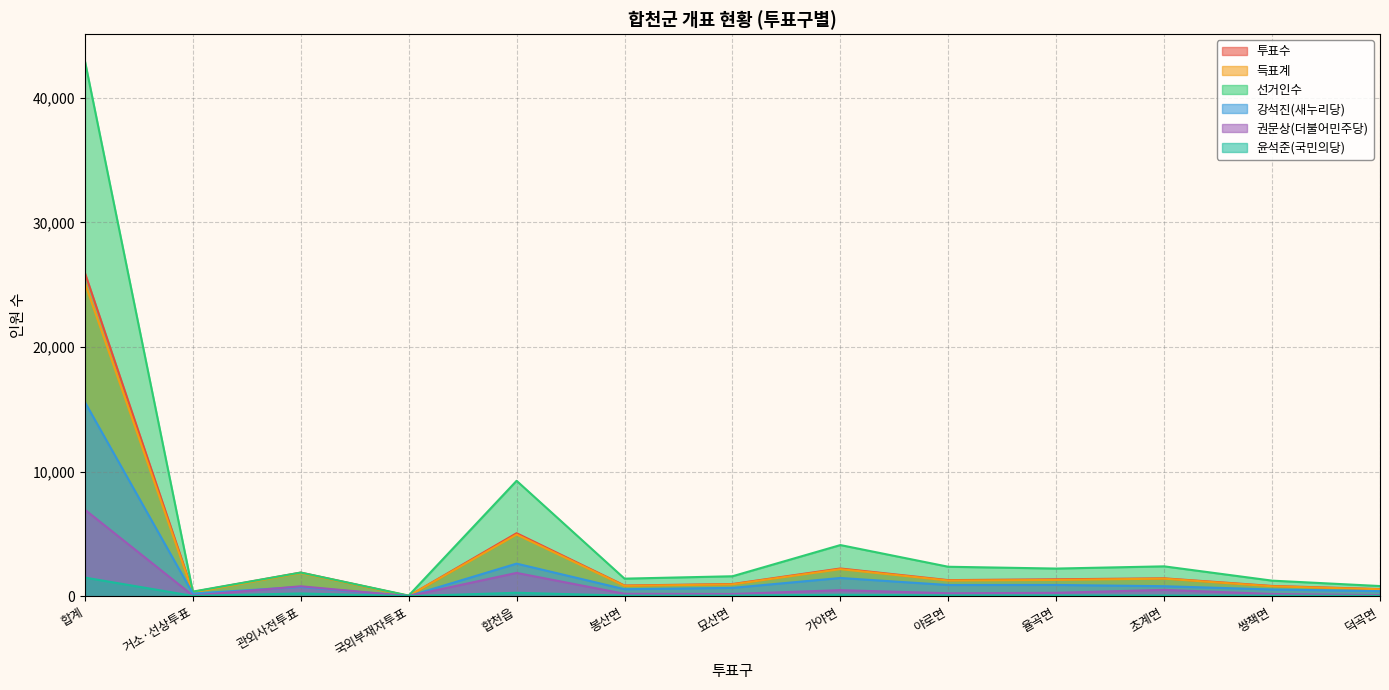

Which series has the largest range (max minus min)?

선거인수